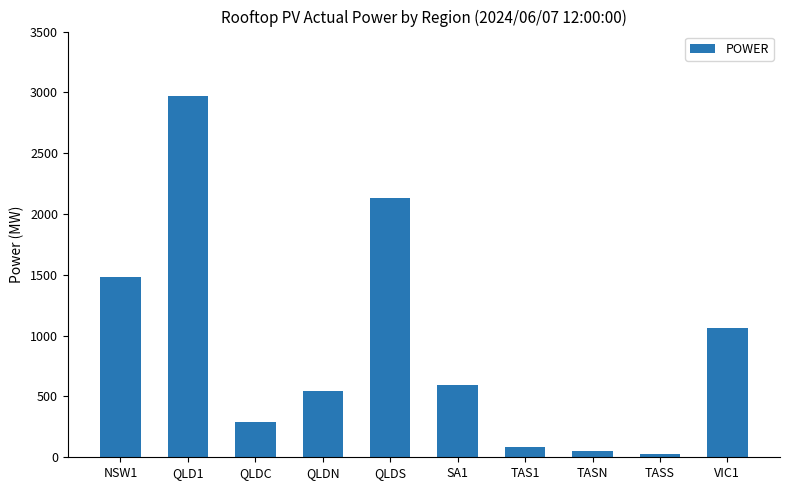

Count the number of values greater than 590.

5